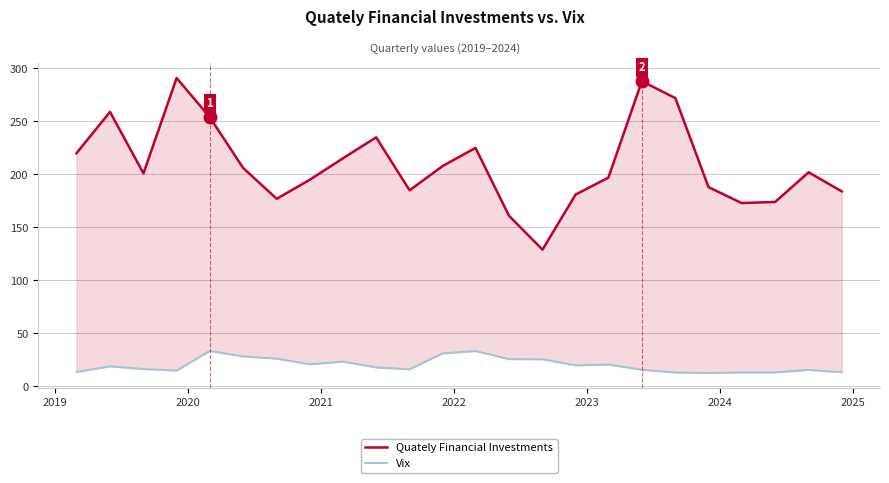

What is the difference between the maximum and minimum values in the Quately Financial Investments series?

162.0